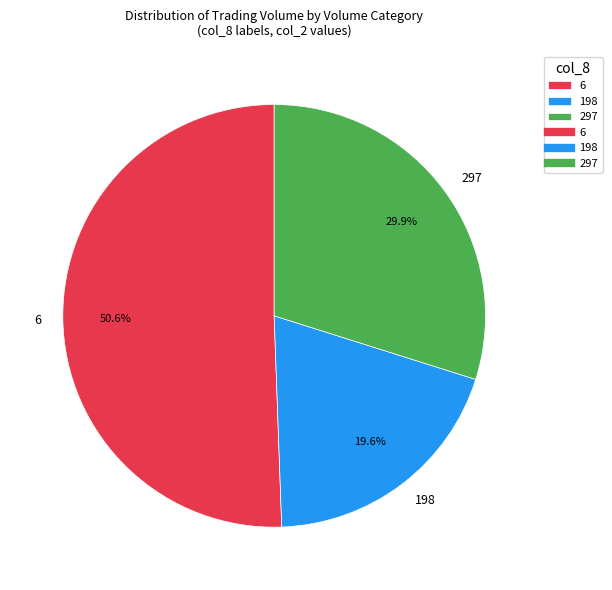

Does any single category account for the majority?

Yes